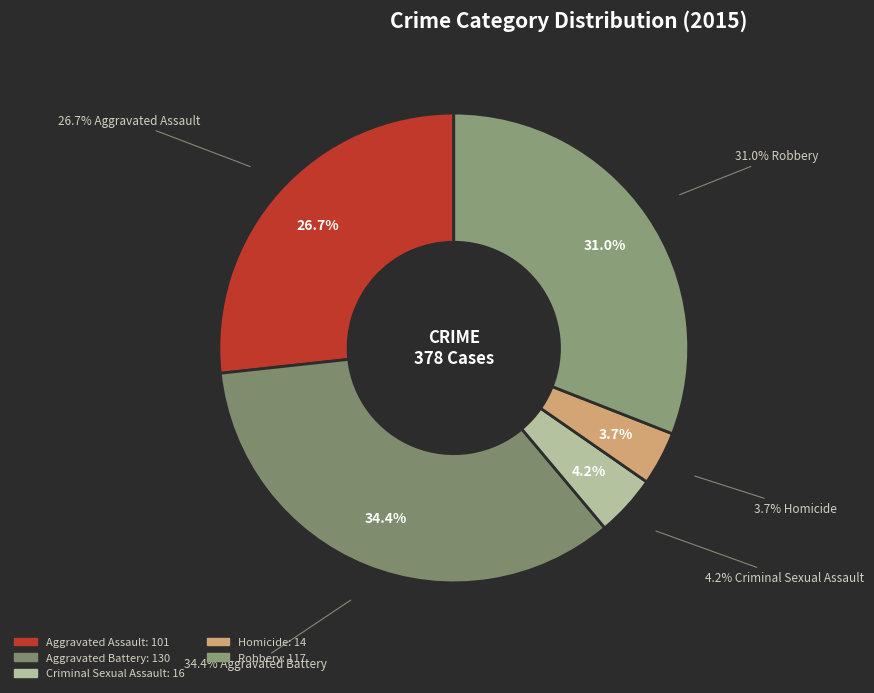

Is the sum of Aggravated Assault and Homicide greater than half?

No